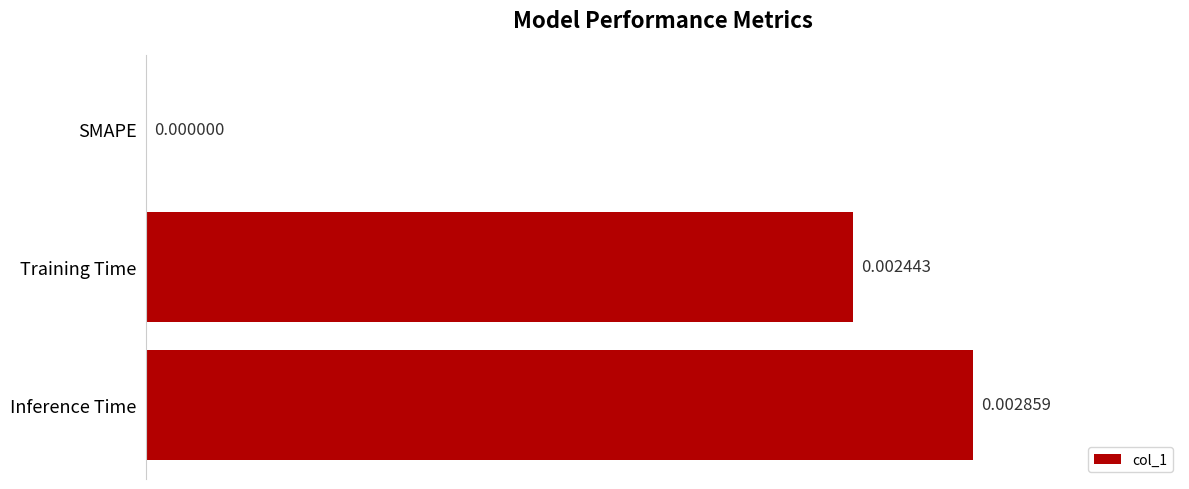

Between Training Time and SMAPE, which is larger?

Training Time